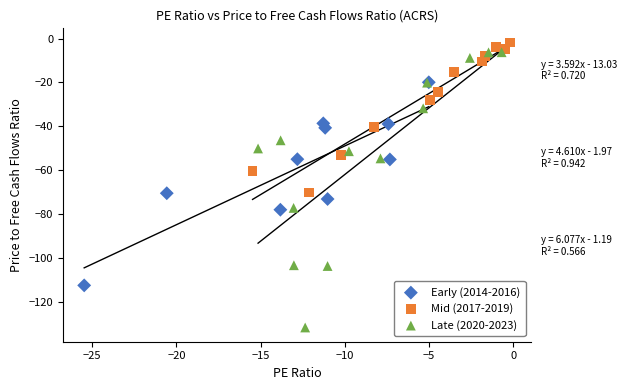

Which series has the largest Y range (max minus min)?

Late (2020-2023)